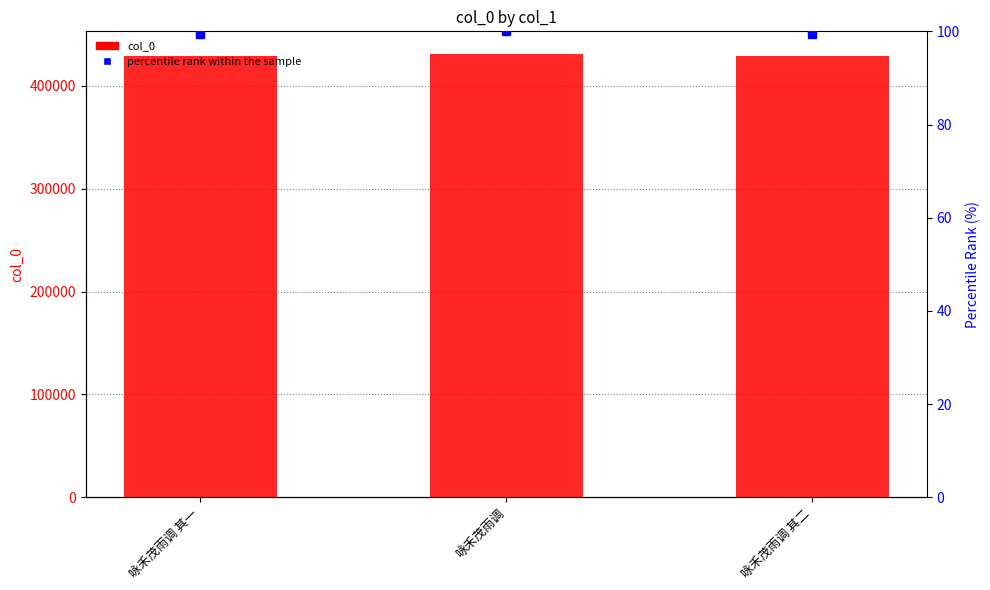

How many distinct data groups are displayed?

2